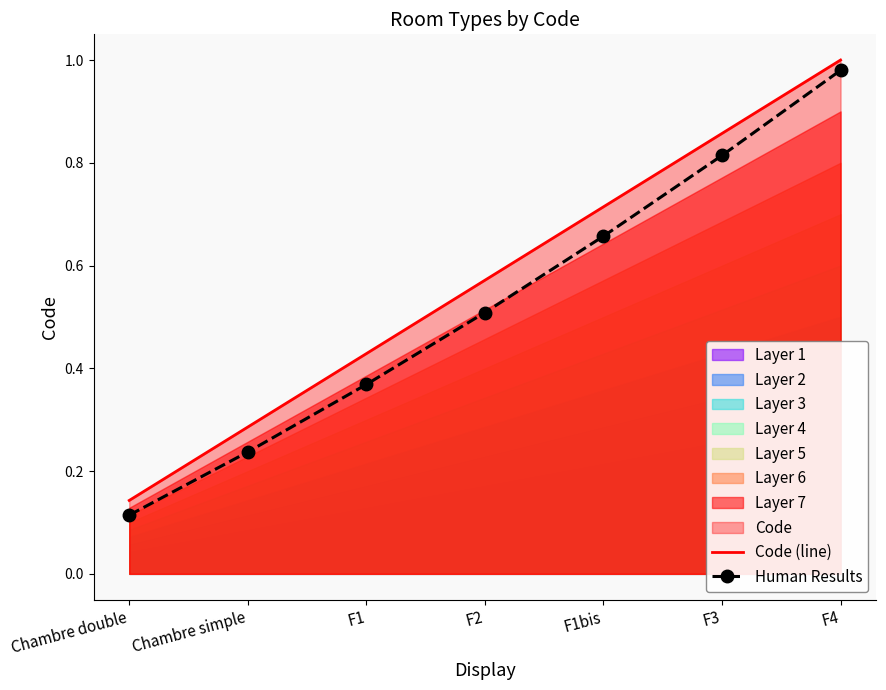

Is it true that Code (line) equals 1.0 at F2?

False